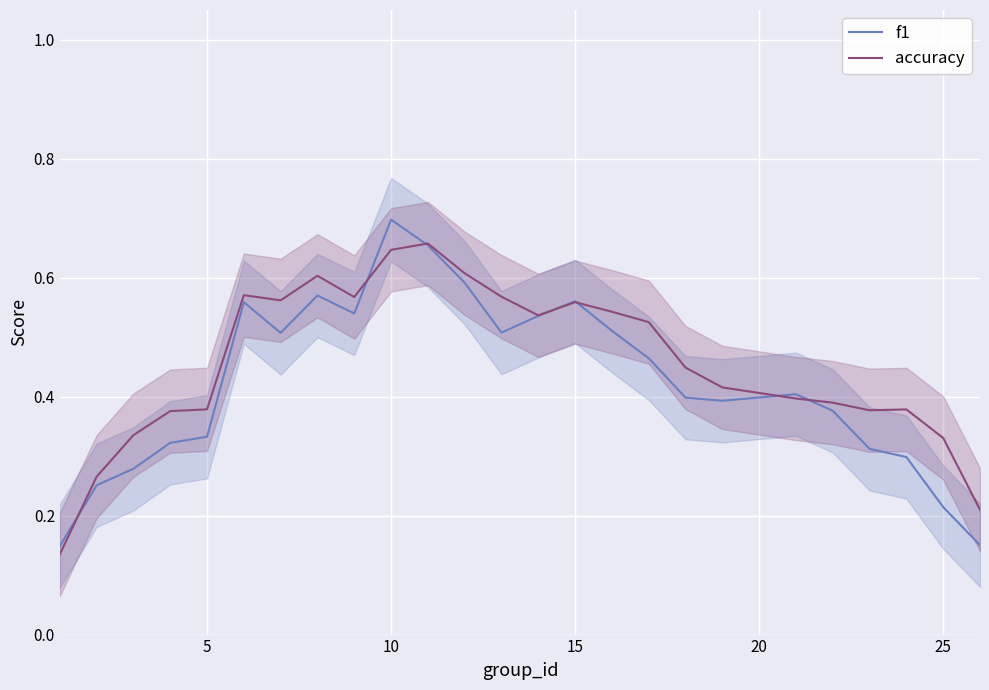

How many intersections are there between f1 and accuracy?

7